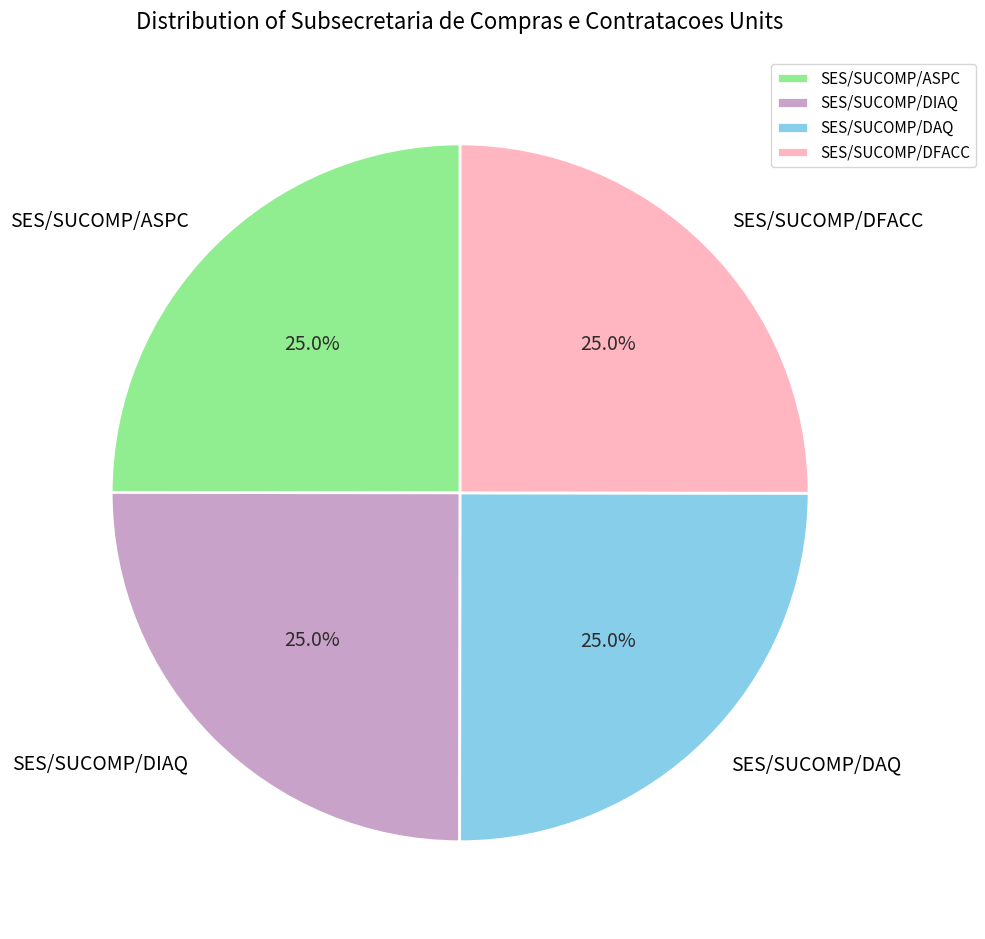

How many segments does this pie chart have?

4